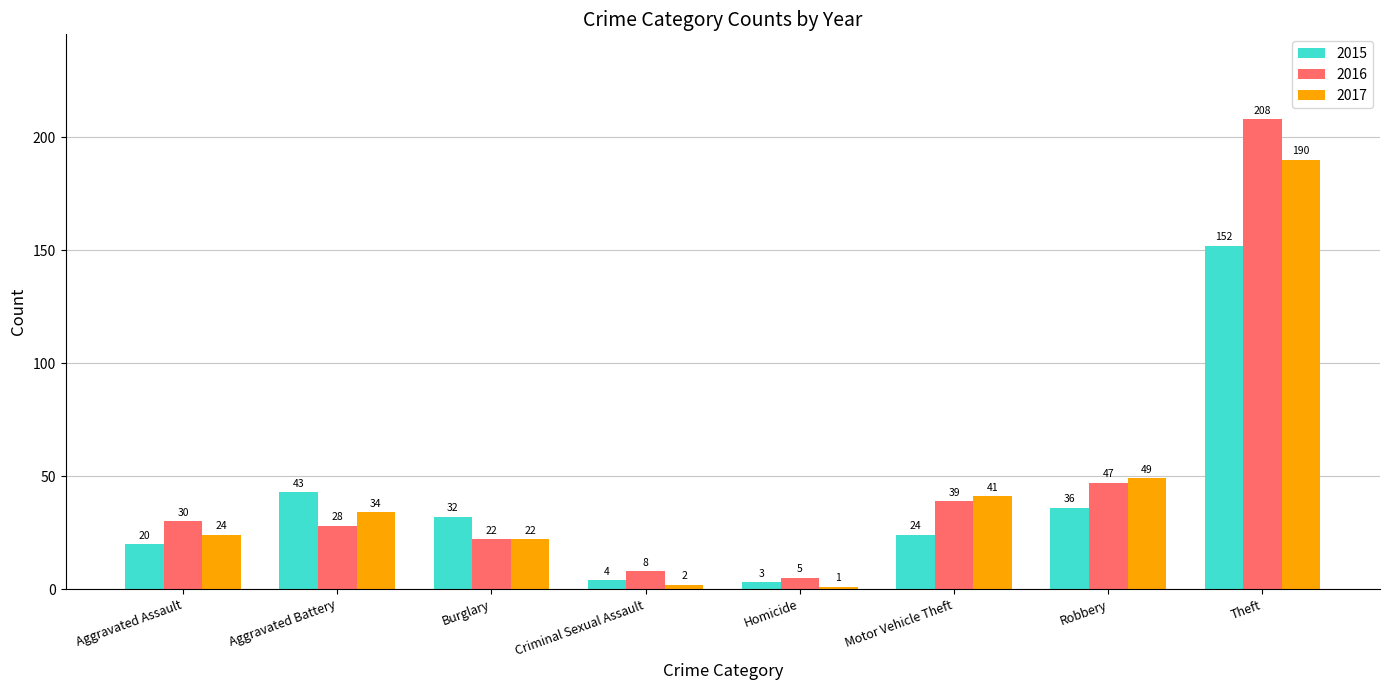

Count the number of data series in this chart.

3